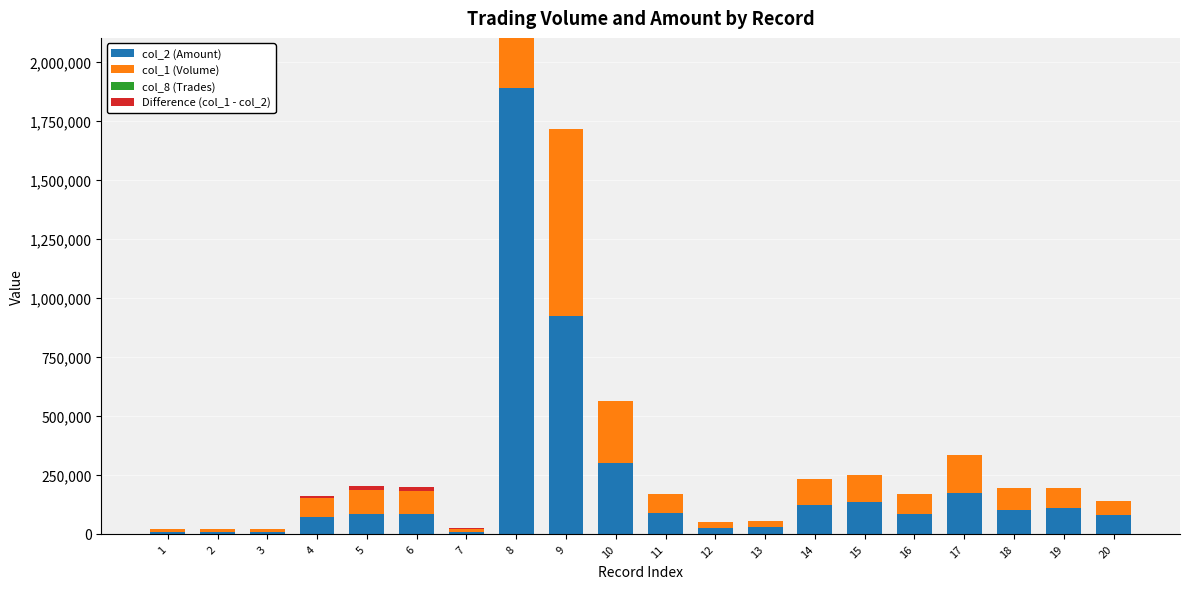

True or false: col_1 (Volume) has a value of 91000 at 18.

True